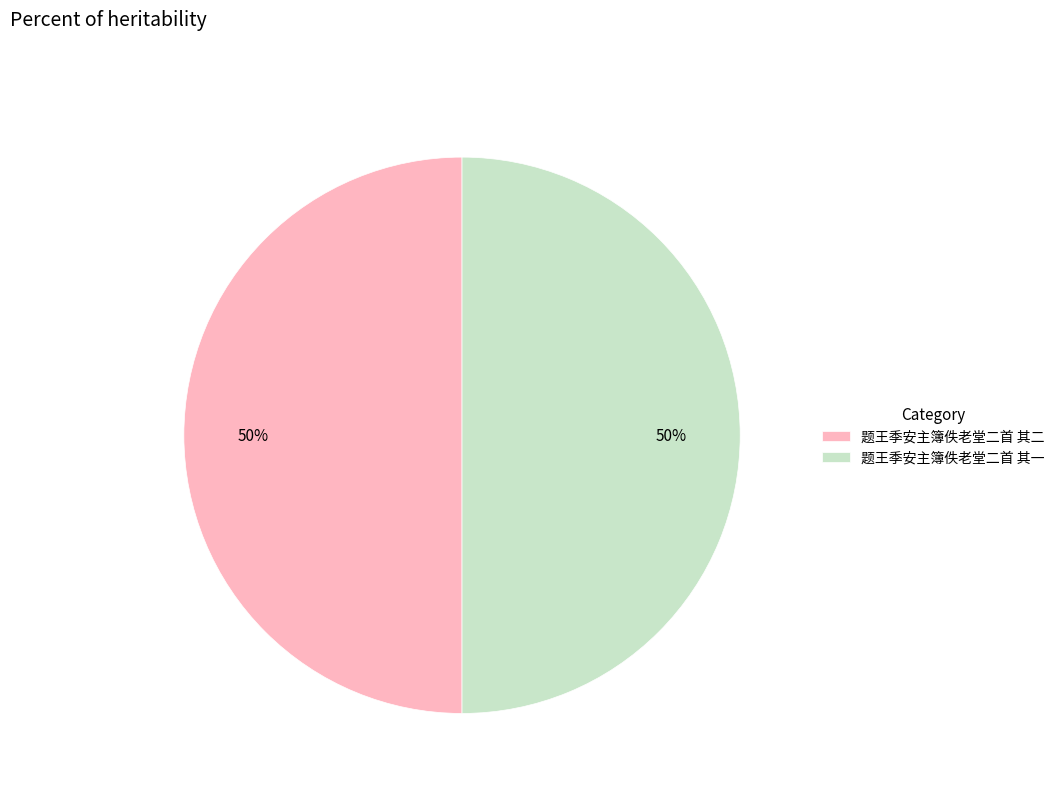

Is the sum of 题王季安主簿佚老堂二首 其二 and 题王季安主簿佚老堂二首 其一 greater than half?

Yes